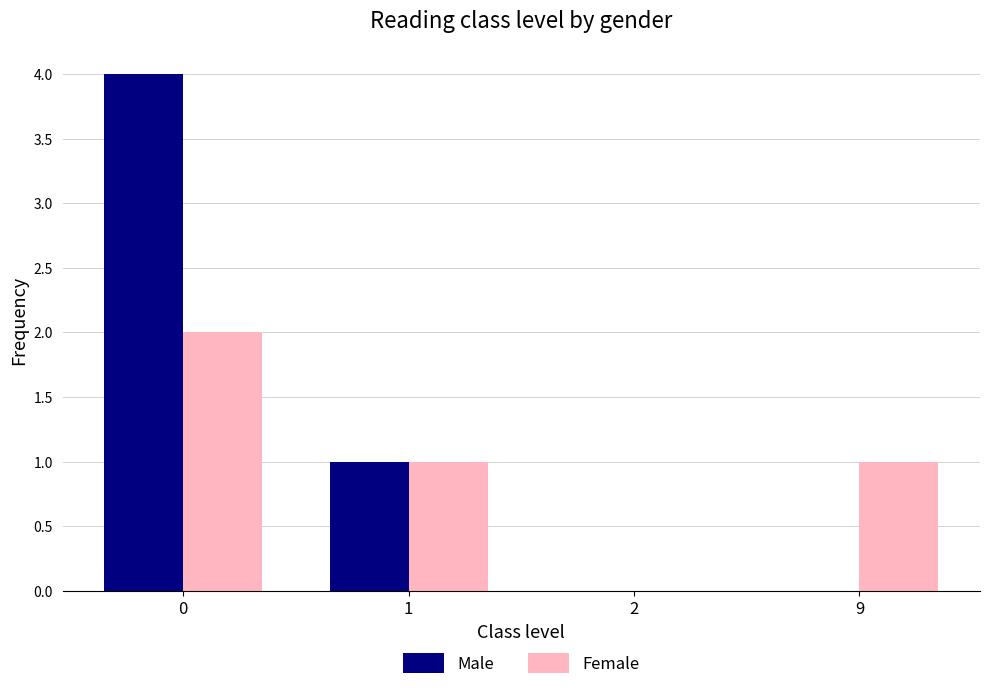

What is the maximum value shown in the chart?

4